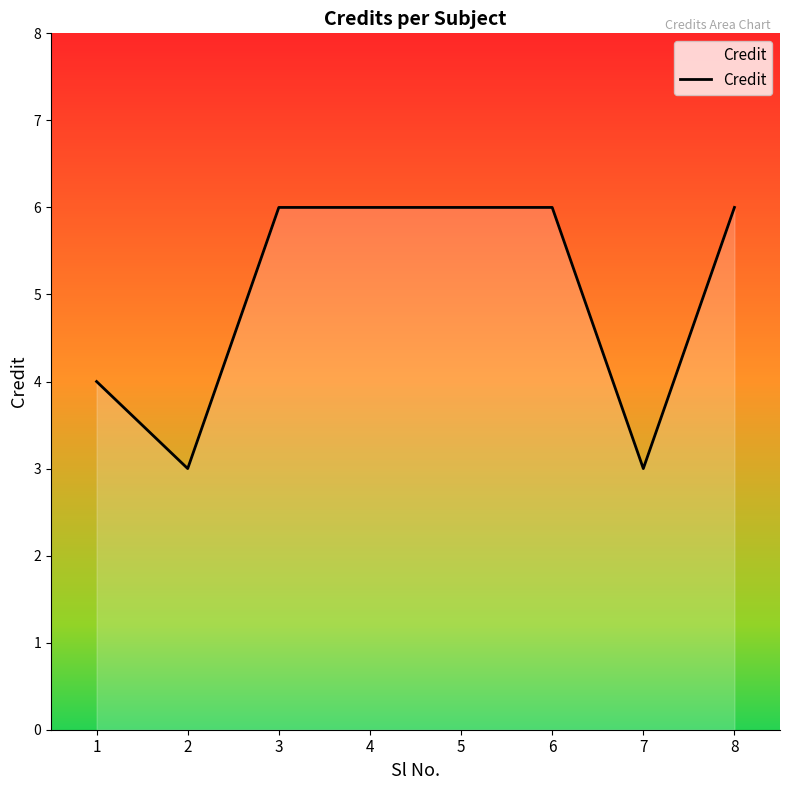

What is the difference between the maximum and second lowest values?

3